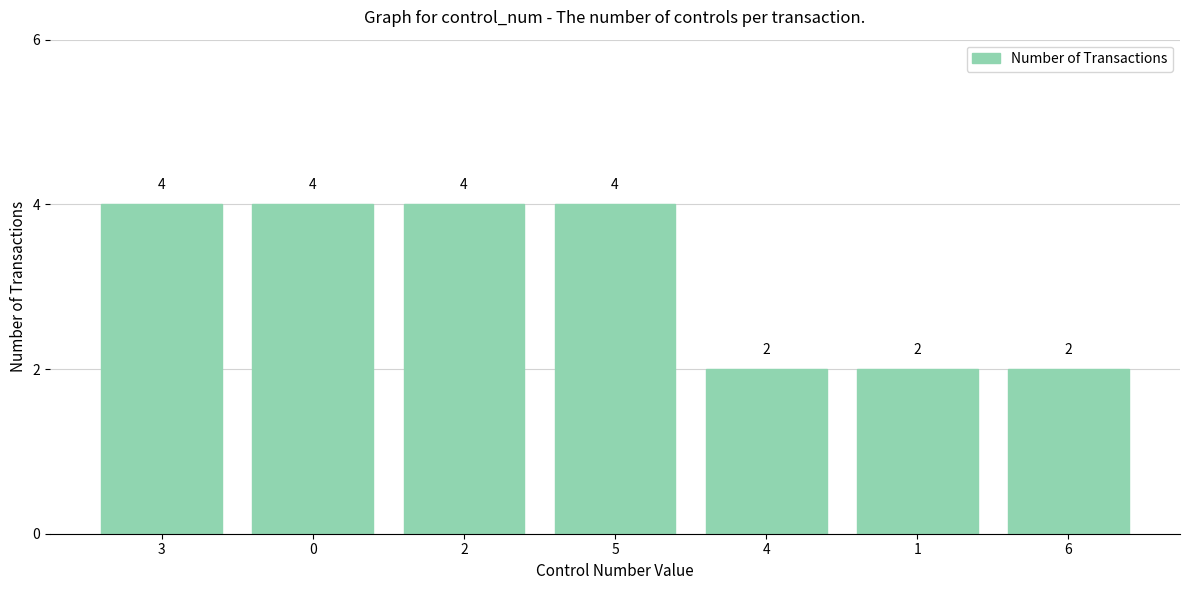

What is the sum of all values?

22